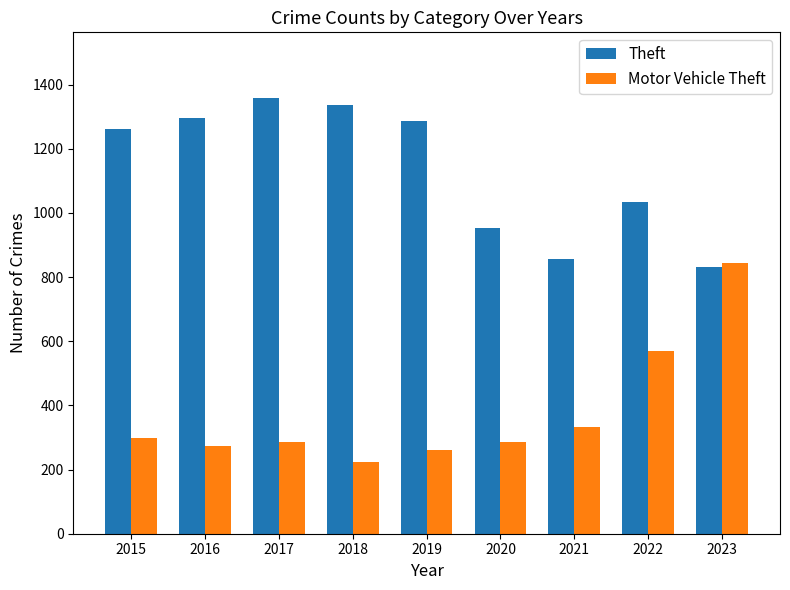

What is the average value of the Motor Vehicle Theft series?

375